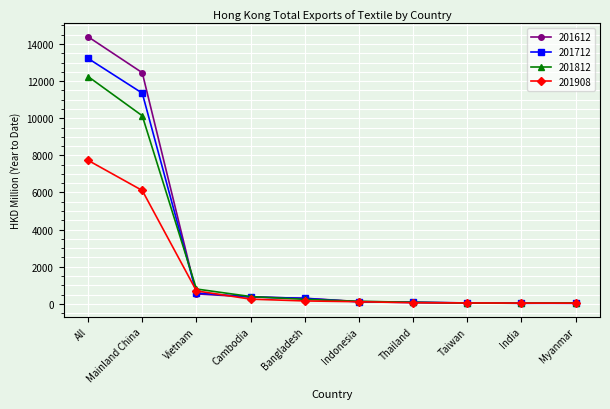

Which series has the largest range (max minus min)?

201612